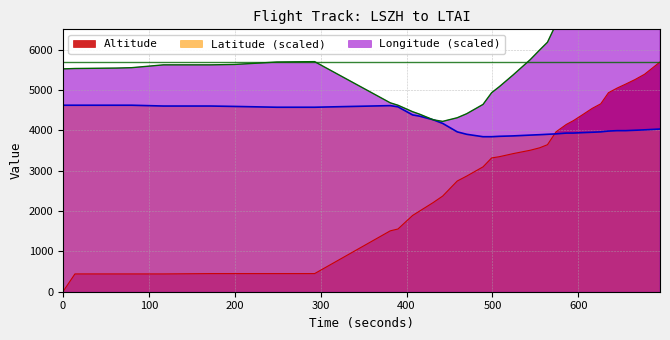

Is it true that Latitude equals 4620.0 at 200?

True